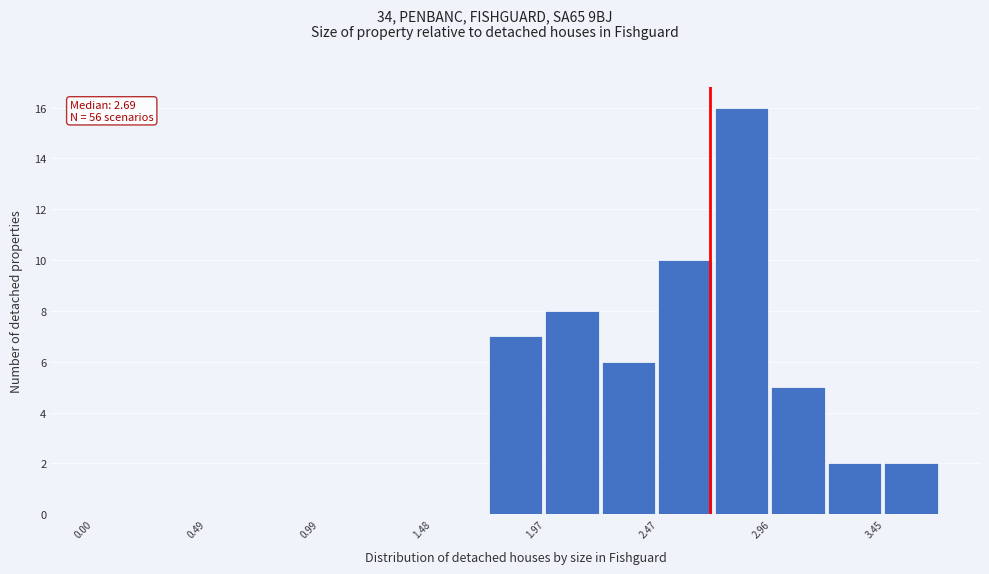

Which range on the x-axis has the tallest bar?

2.70 to 2.95